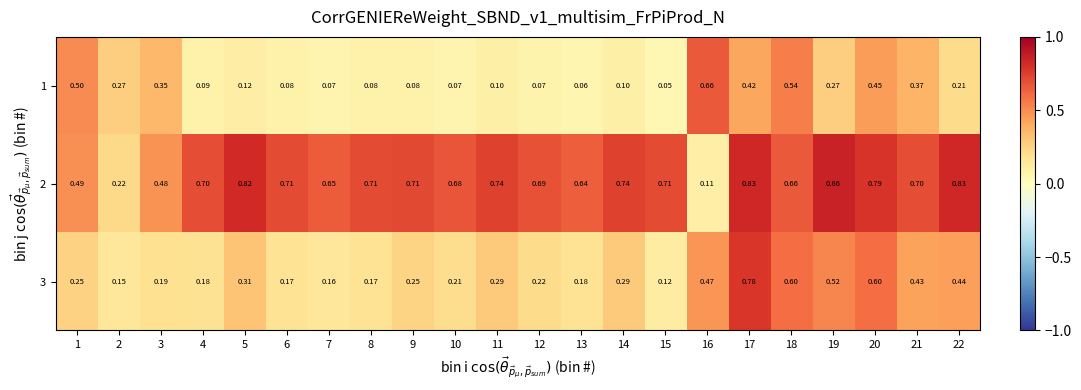

How many series are shown in this chart?

3